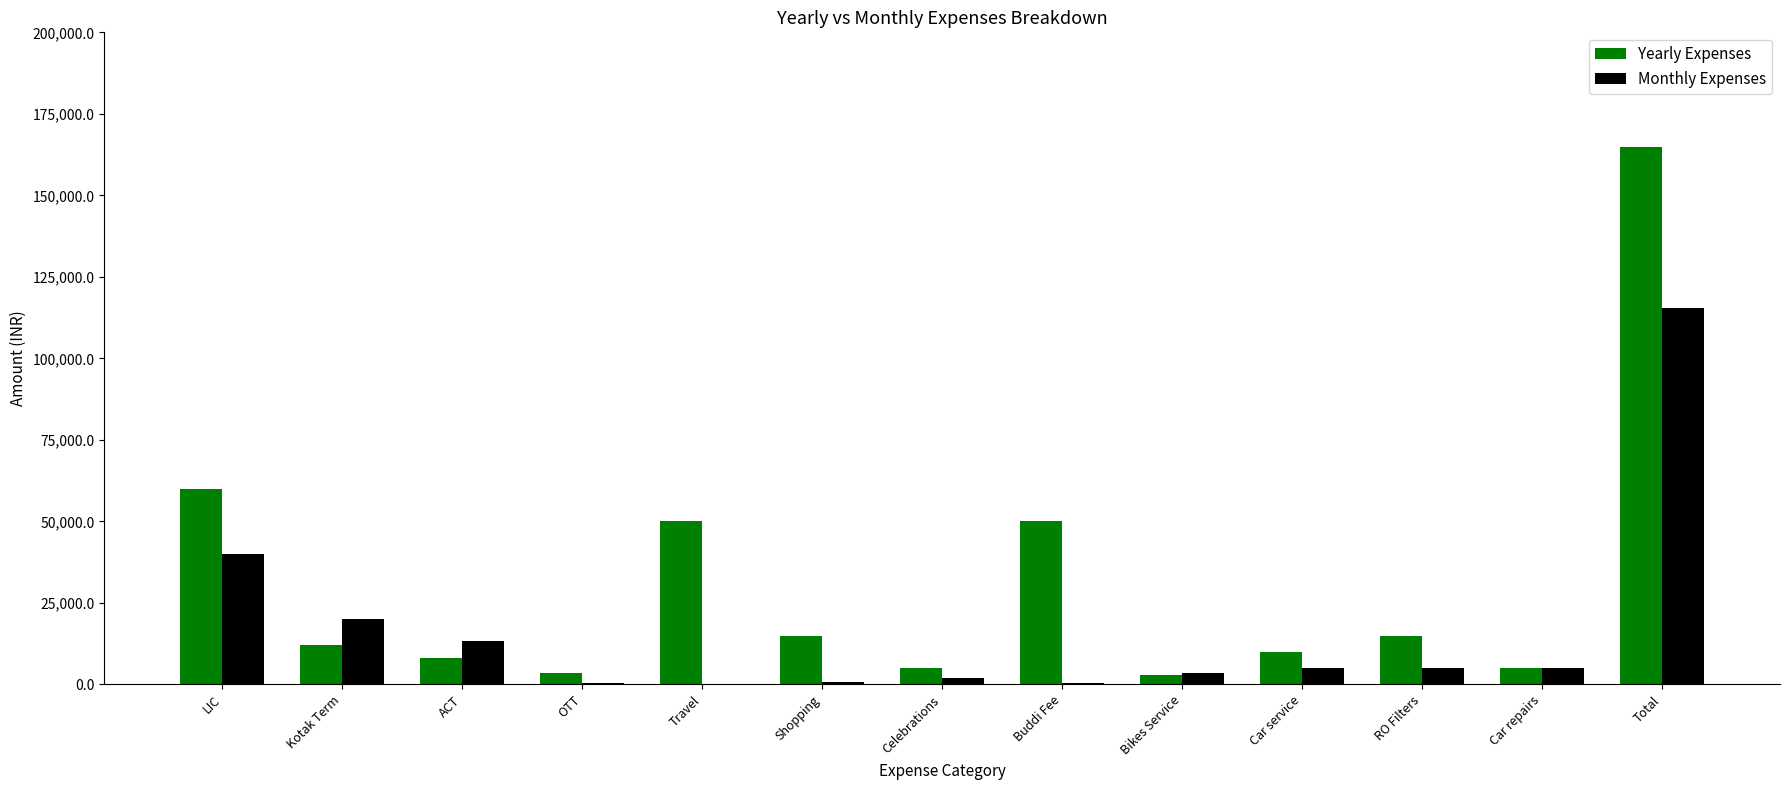

What is the maximum value for Yearly Expenses?

164856